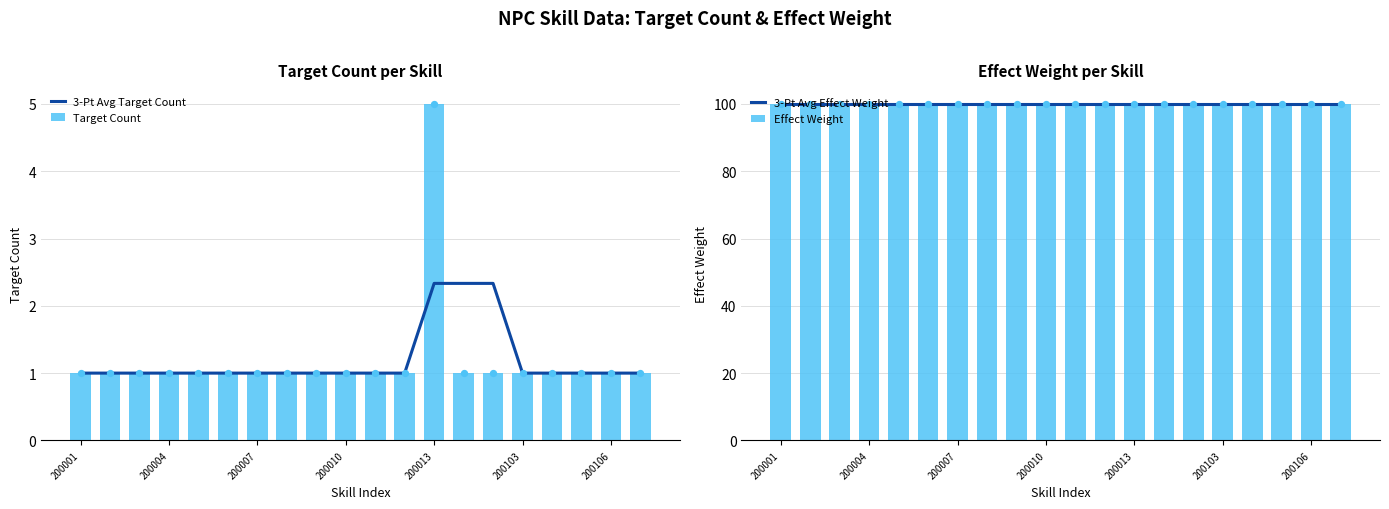

Which series has the largest Y range (max minus min)?

Target Count